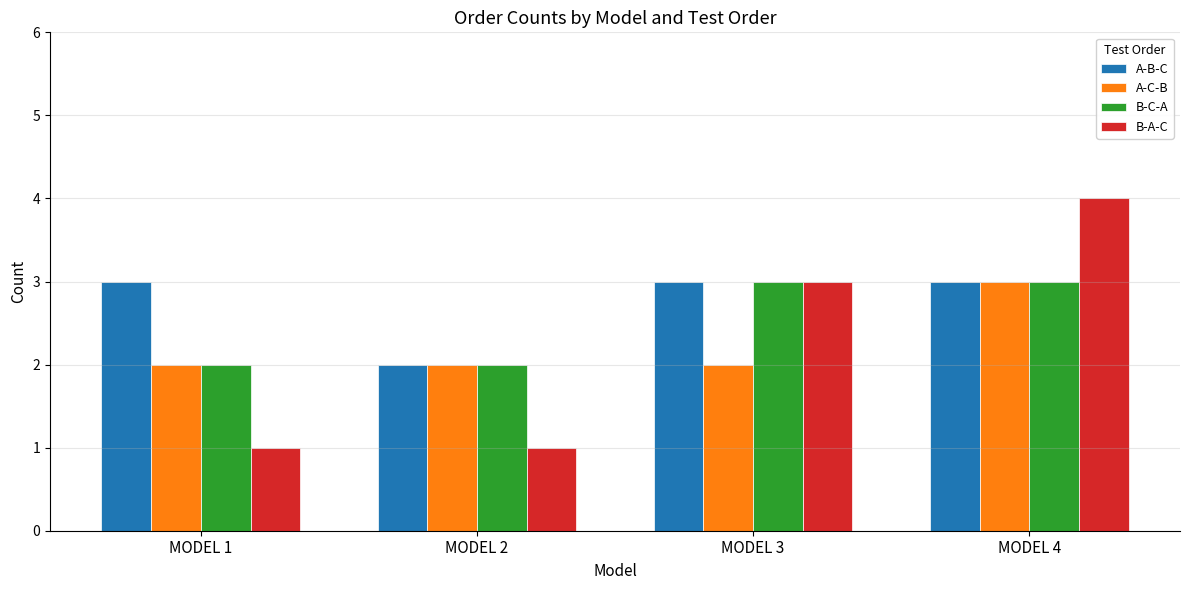

What is the spread (max minus min) of values at MODEL 3?

1